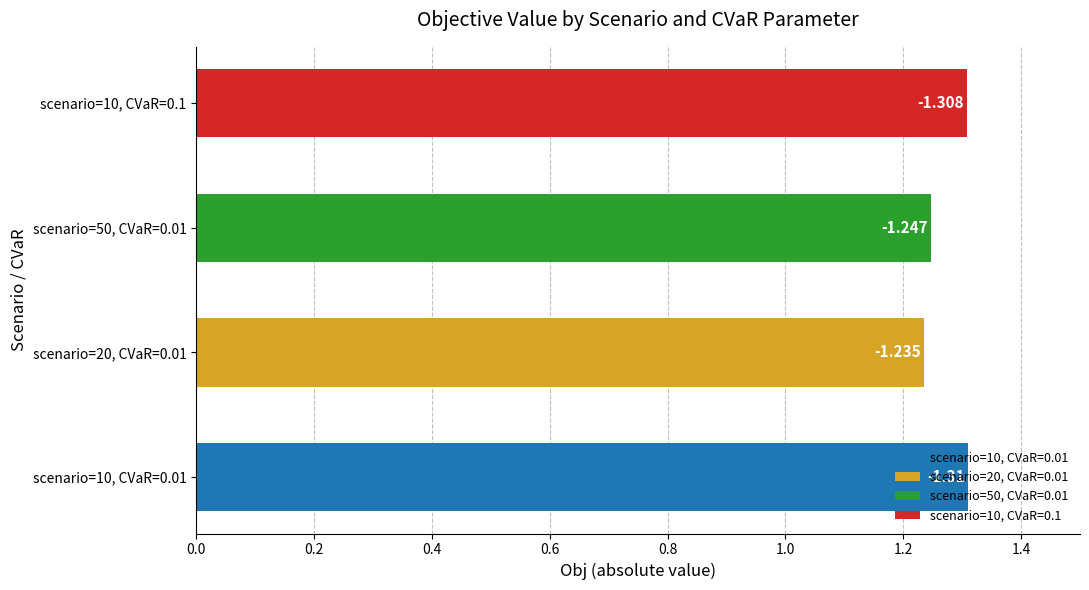

Which series changed the most between scenario=10, CVaR=0.01 and scenario=50, CVaR=0.01?

Obj